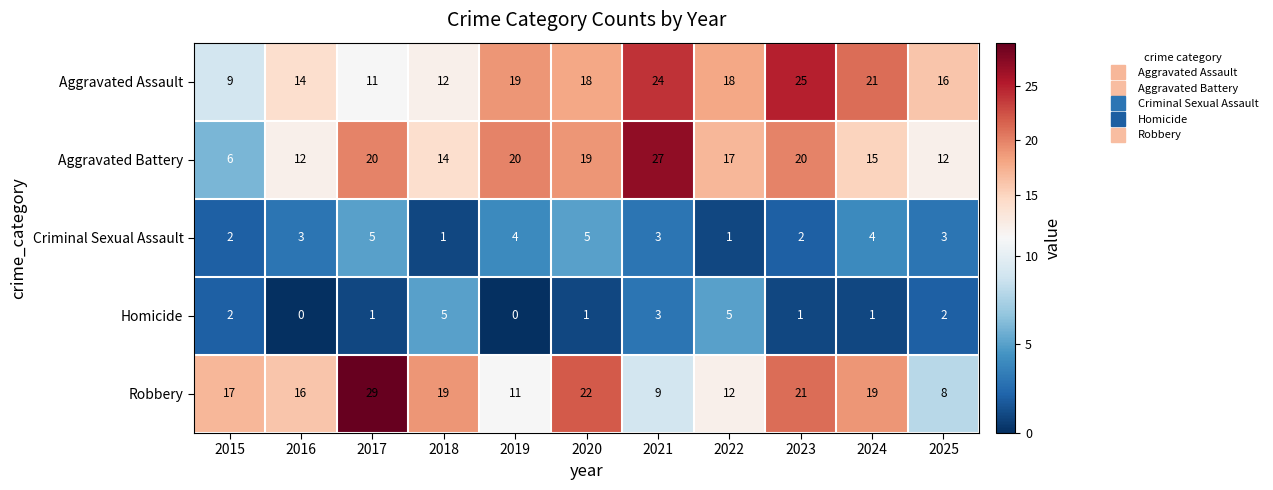

Which series changed the most between 2022 and 2023?

Robbery